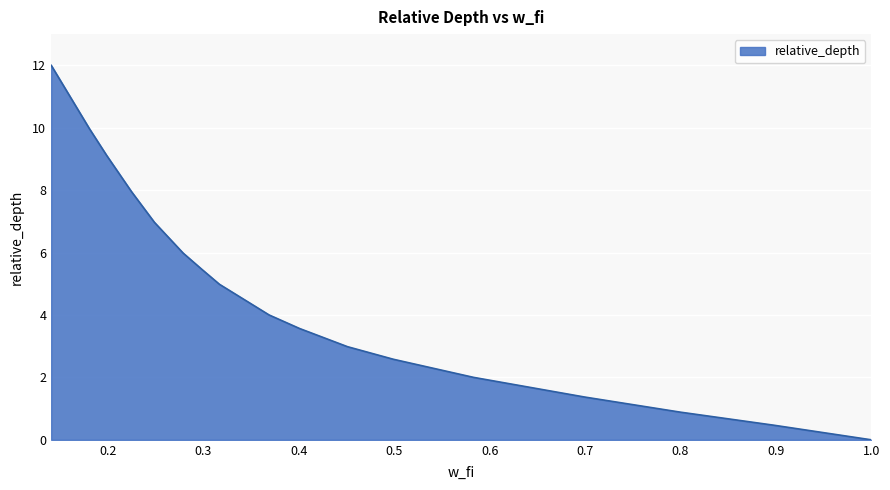

What is the average value?

5.1